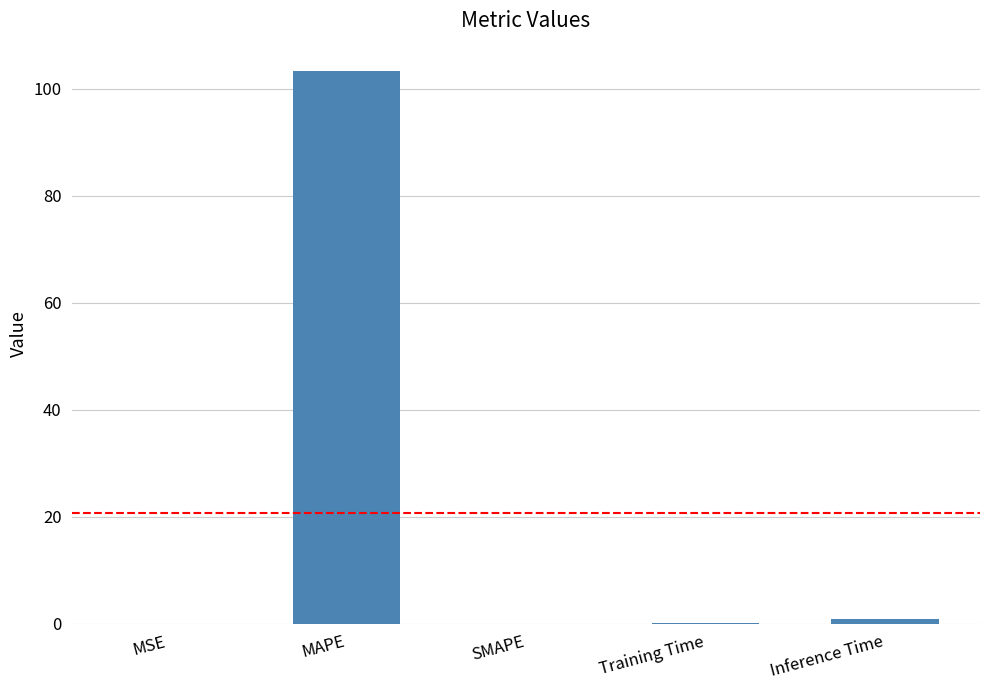

The chart shows a value of 48.1 at SMAPE. True or false?

False